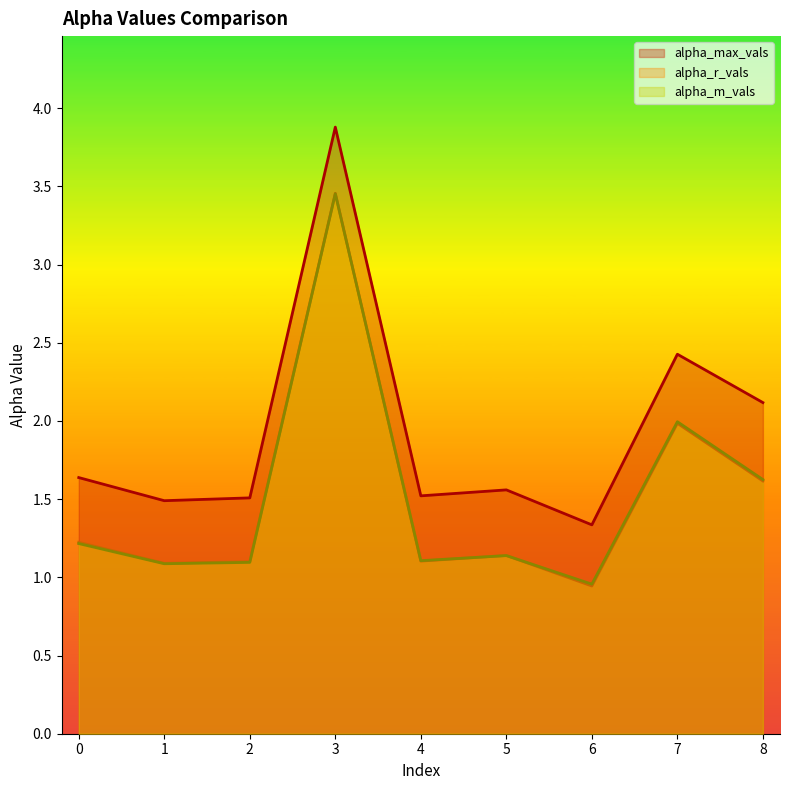

True or false: alpha_max_vals and alpha_m_vals intersect in this chart.

False